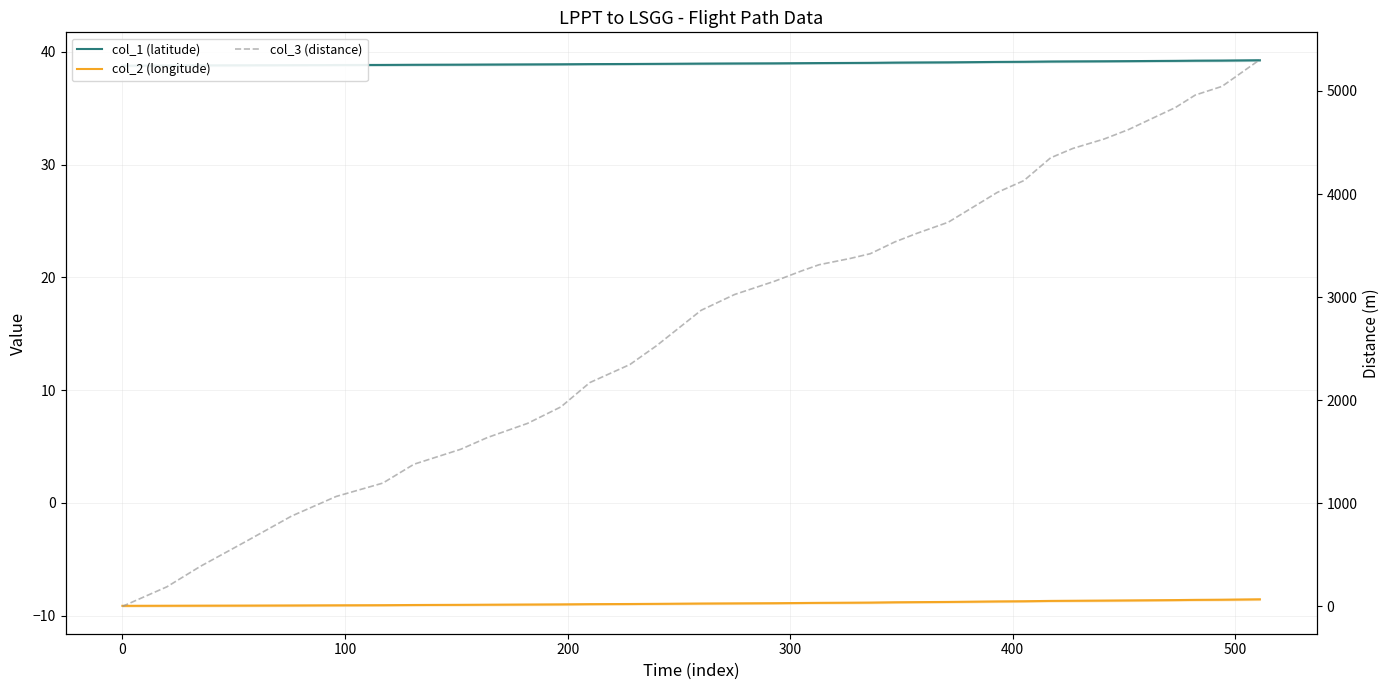

The col_1 (latitude) series shows 68.0 at 9. True or false?

False